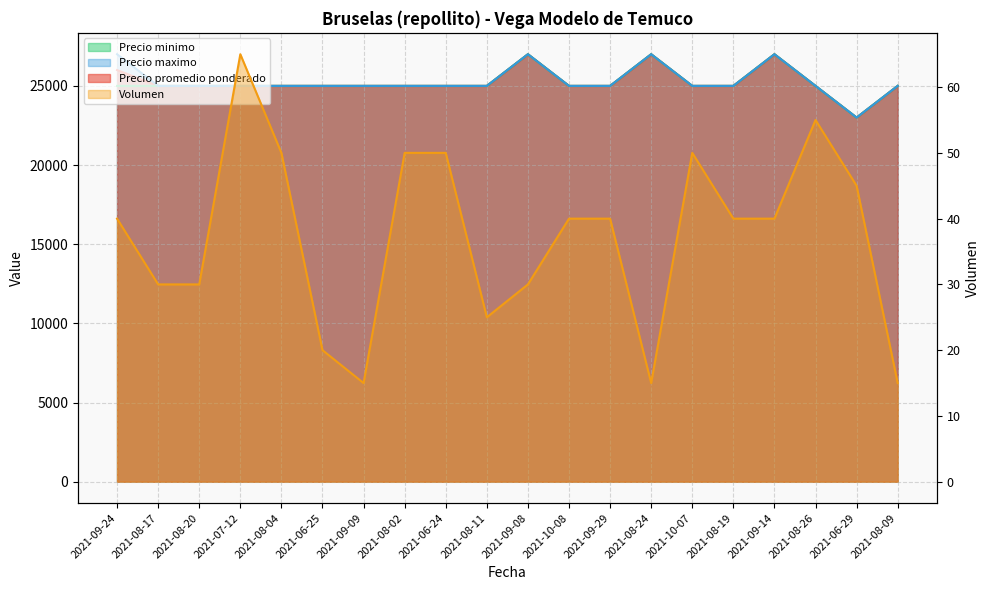

What is the label of the 4th point from the left?

2021-07-12